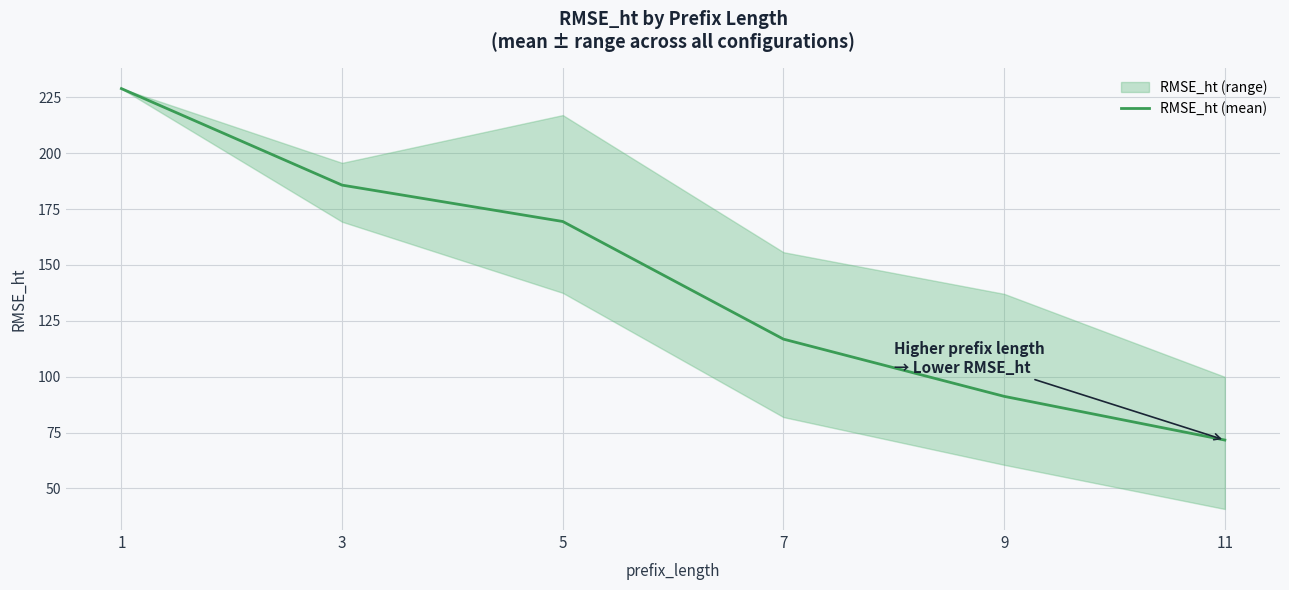

Reading right to left, transcribe all the data shown in this chart.

11=71.6	9=91.2	7=116.8	5=169.4	3=185.7	1=228.9